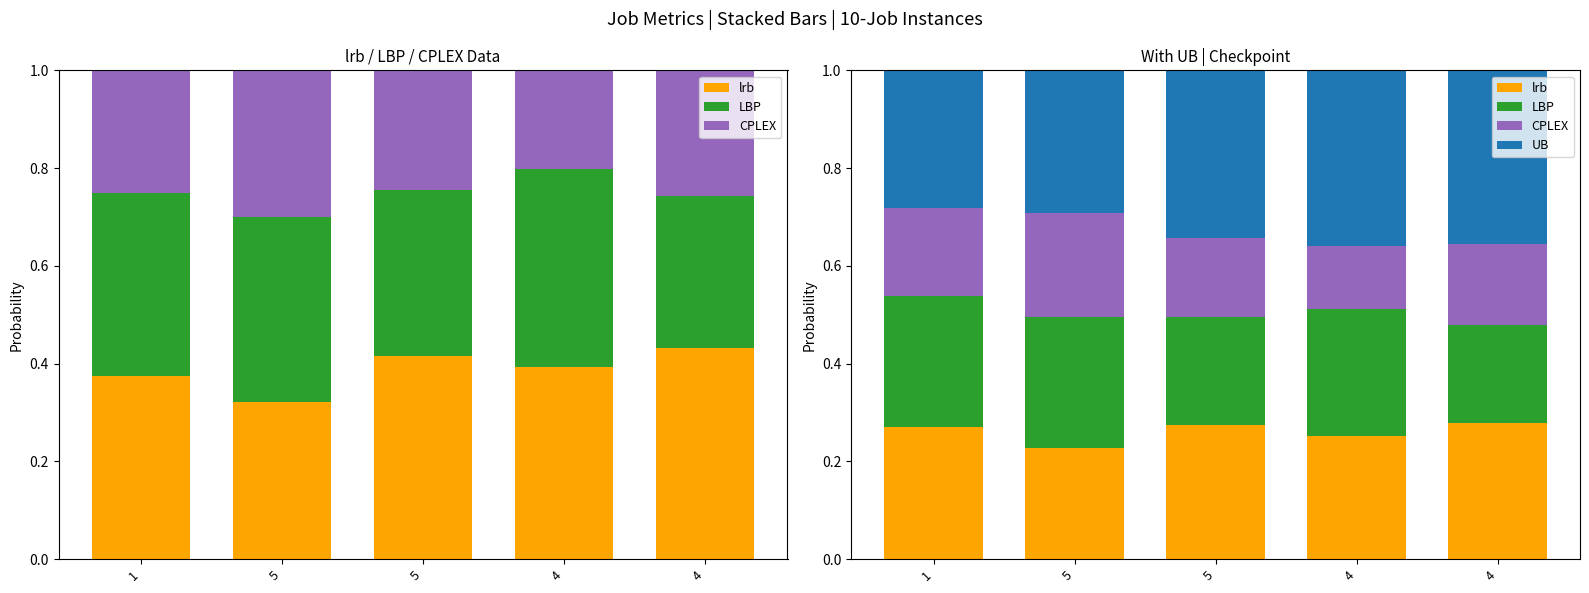

What is the minimum value shown in the chart?

0.1